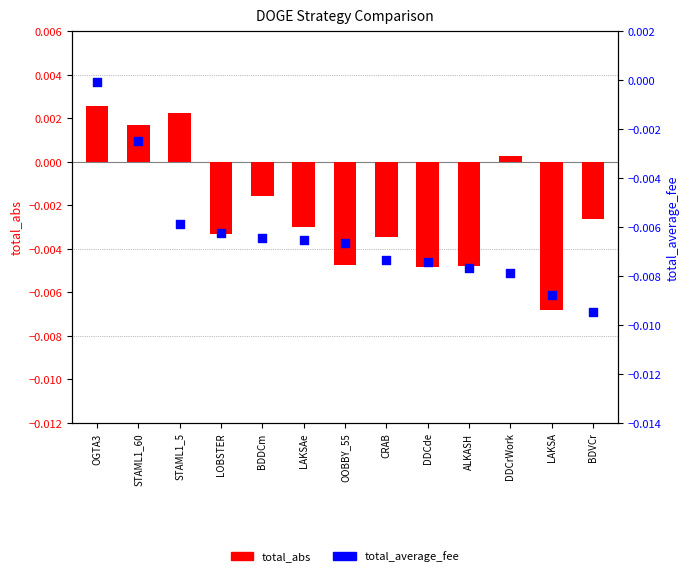

Which series has the largest Y range (max minus min)?

total_average_fee